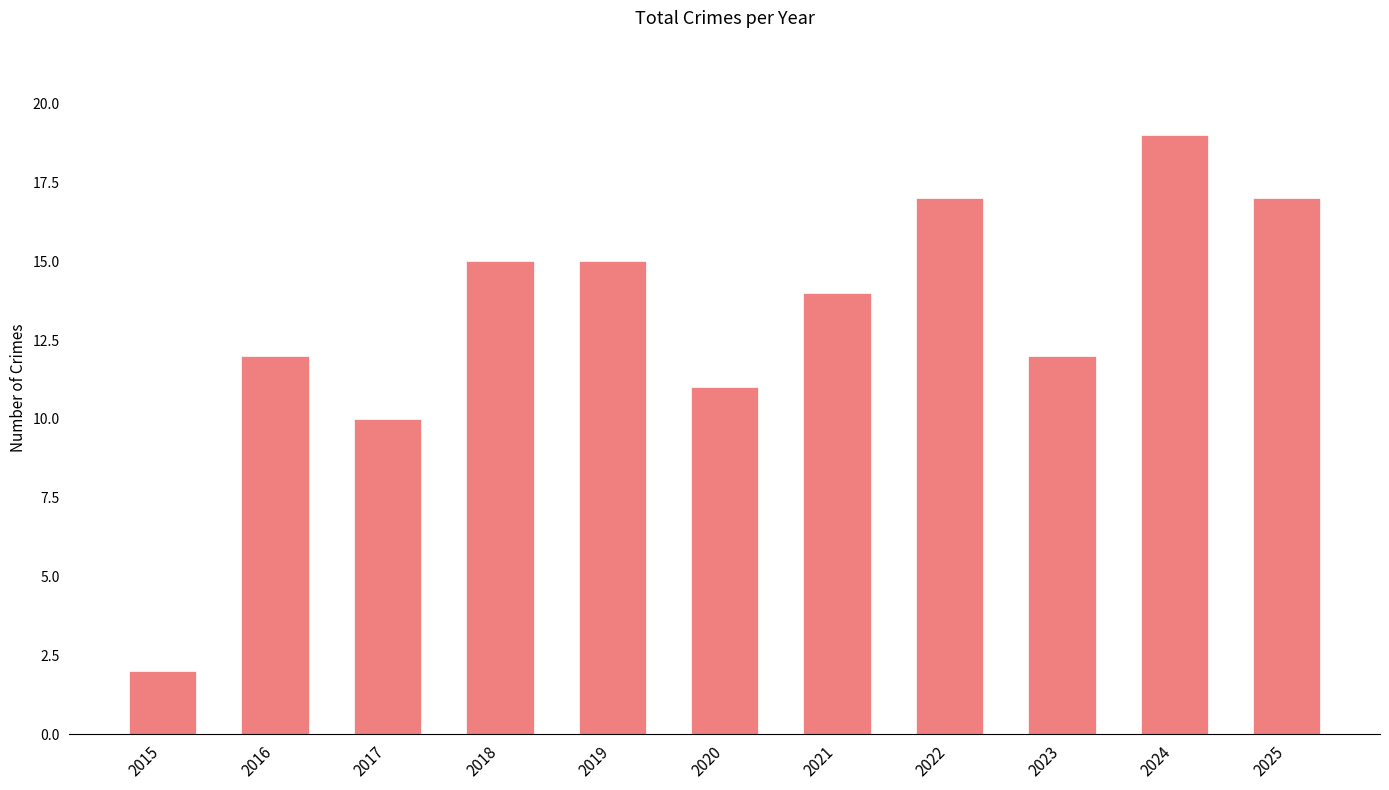

What is the sum of all values?

144